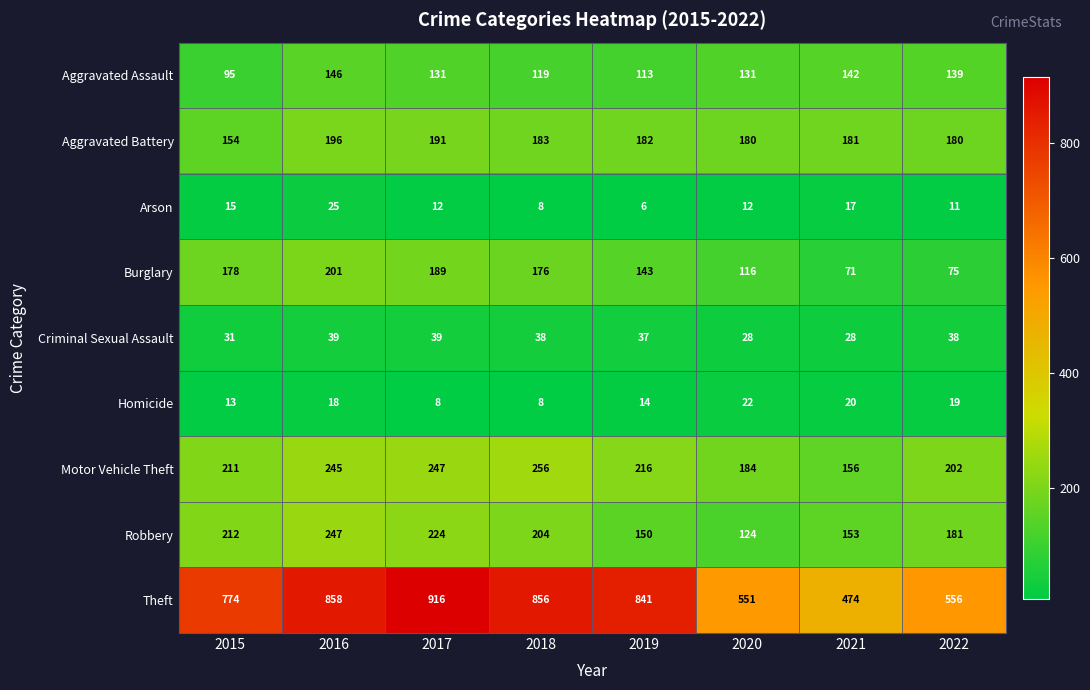

What is the maximum value shown in the chart?

916